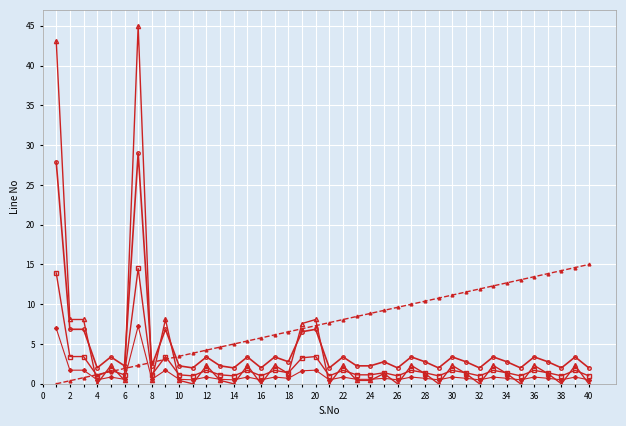

Reading right to left, extract all data points from this chart.

Line No (scaled): 0.0	2.3	0.0	1.3	2.3	0.0	1.3	2.3	0.0	1.3	2.3	0.0	1.3	2.3	0.0	1.3	0.4	0.4	2.3	0.0	8.1	7.6	1.3	2.3	0.0	2.3	0.0	0.4	2.3	0.0	0.4	8.1	0.4	45.0	0.4	2.3	0.0	8.1	8.1	43.1
Line No x0.6: 2.0	3.4	2.0	2.8	3.4	2.0	2.8	3.4	2.0	2.8	3.4	2.0	2.8	3.4	2.0	2.8	2.3	2.3	3.4	2.0	6.9	6.5	2.8	3.4	2.0	3.4	2.0	2.3	3.4	2.0	2.3	6.9	2.3	29.0	2.3	3.4	2.0	6.9	6.9	27.9
Line No x0.3: 1.0	1.7	1.0	1.4	1.7	1.0	1.4	1.7	1.0	1.4	1.7	1.0	1.4	1.7	1.0	1.4	1.1	1.1	1.7	1.0	3.4	3.3	1.4	1.7	1.0	1.7	1.0	1.1	1.7	1.0	1.1	3.4	1.1	14.5	1.1	1.7	1.0	3.4	3.4	13.9
Line No x0.15: 0.5	0.8	0.5	0.7	0.8	0.5	0.7	0.8	0.5	0.7	0.8	0.5	0.7	0.8	0.5	0.7	0.6	0.6	0.8	0.5	1.7	1.6	0.7	0.8	0.5	0.8	0.5	0.6	0.8	0.5	0.6	1.7	0.6	7.2	0.6	0.8	0.5	1.7	1.7	7.0
Linear trend: 15.0	14.6	14.2	13.8	13.5	13.1	12.7	12.3	11.9	11.5	11.2	10.8	10.4	10.0	9.6	9.2	8.8	8.5	8.1	7.7	7.3	6.9	6.5	6.2	5.8	5.4	5.0	4.6	4.2	3.8	3.5	3.1	2.7	2.3	1.9	1.5	1.2	0.8	0.4	0.0